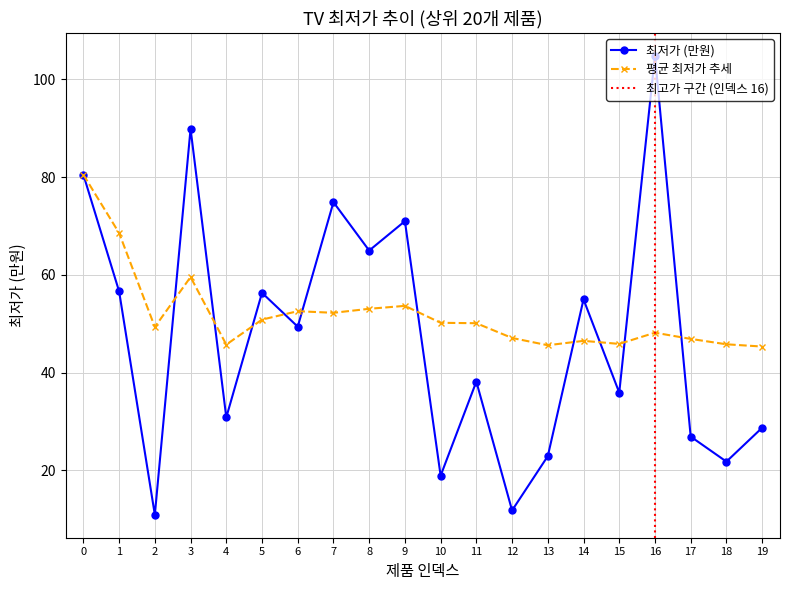

At 2, list the series in order from largest to smallest.

평균 최저가 추세, 최저가 (만원)